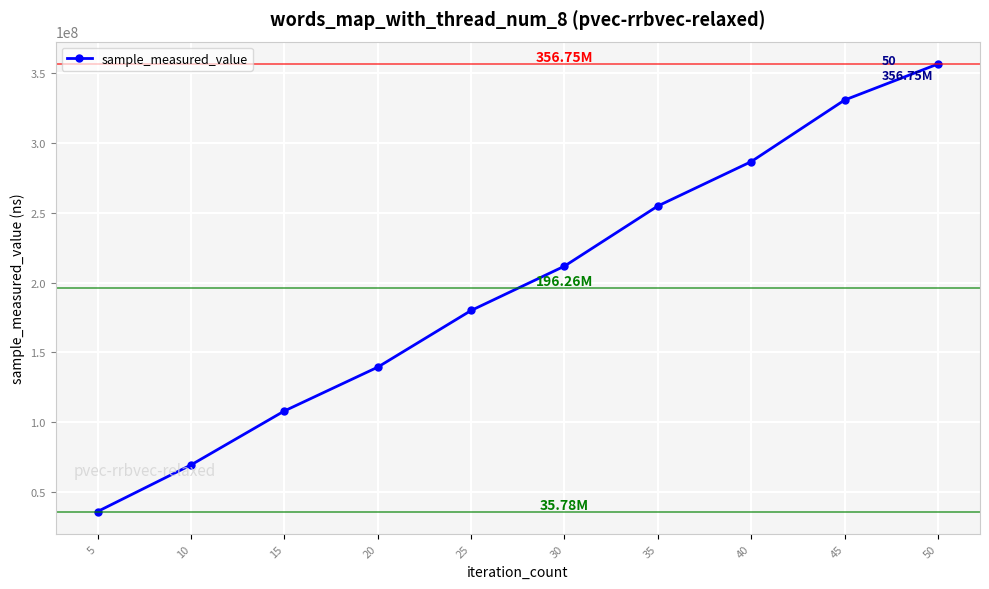

What is the greatest value displayed?

356747373